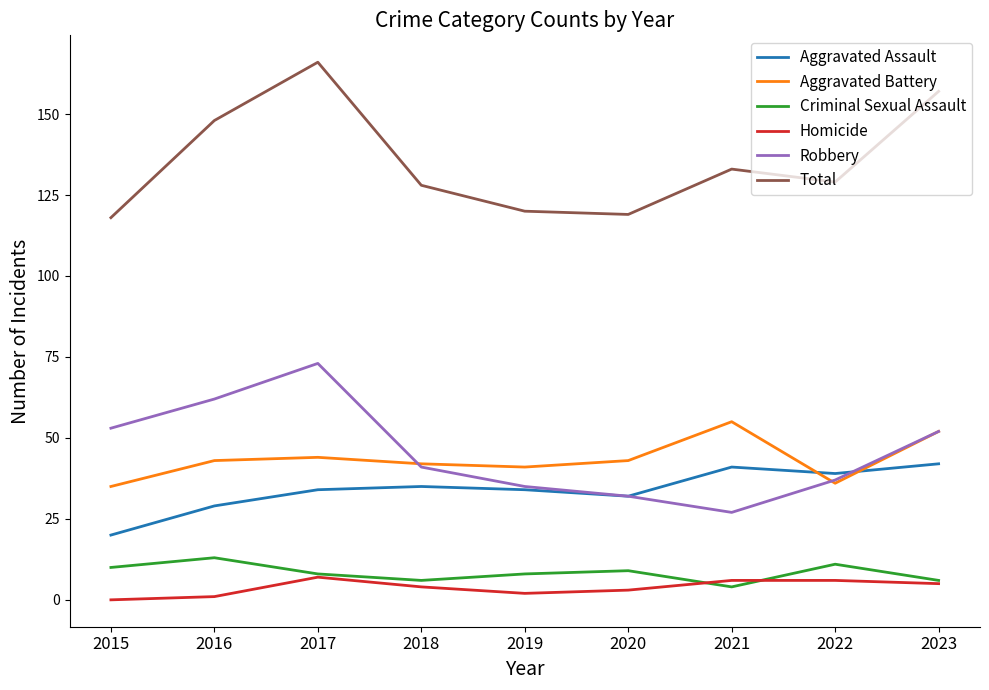

How many lines are shown in the chart?

6